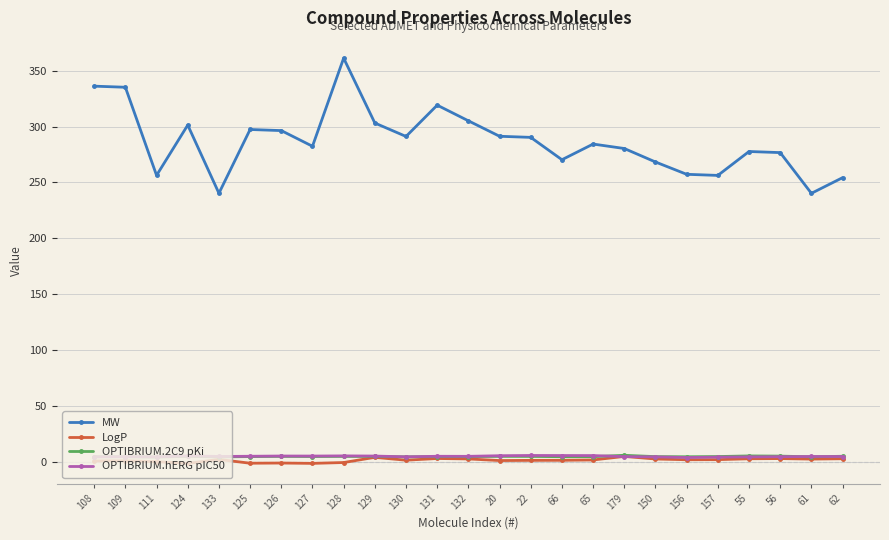

What is the value of the MW point at the 14th from the left?

291.3